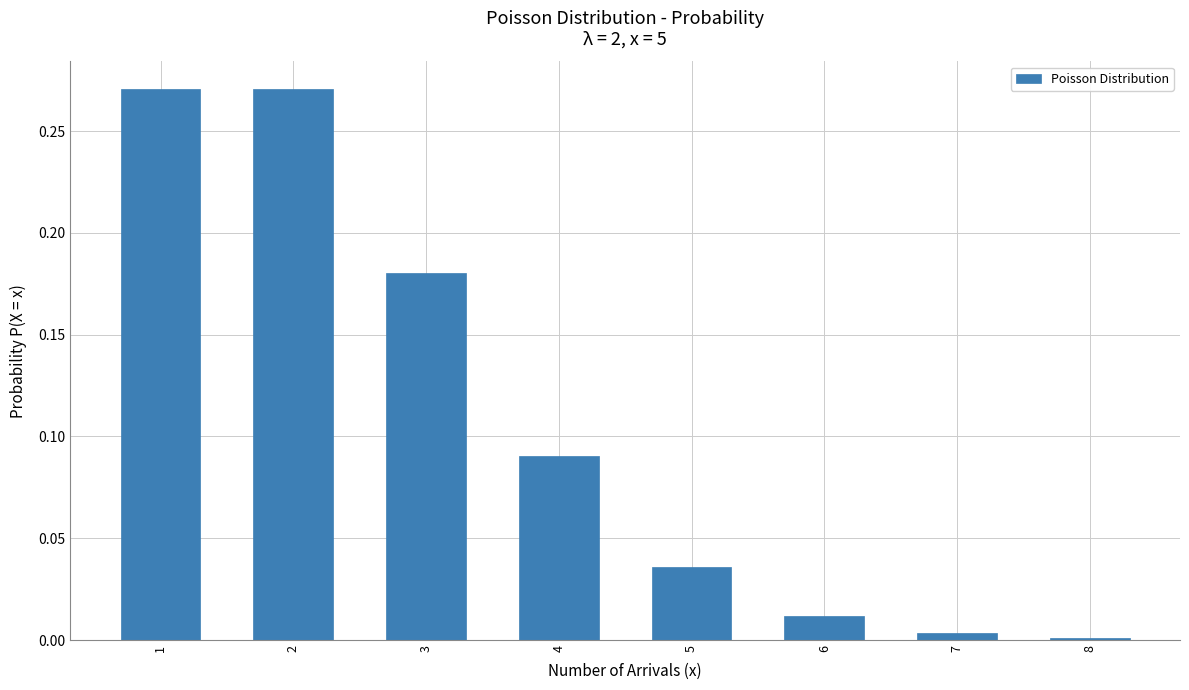

Is it true that the value at 5 is 0.0?

True